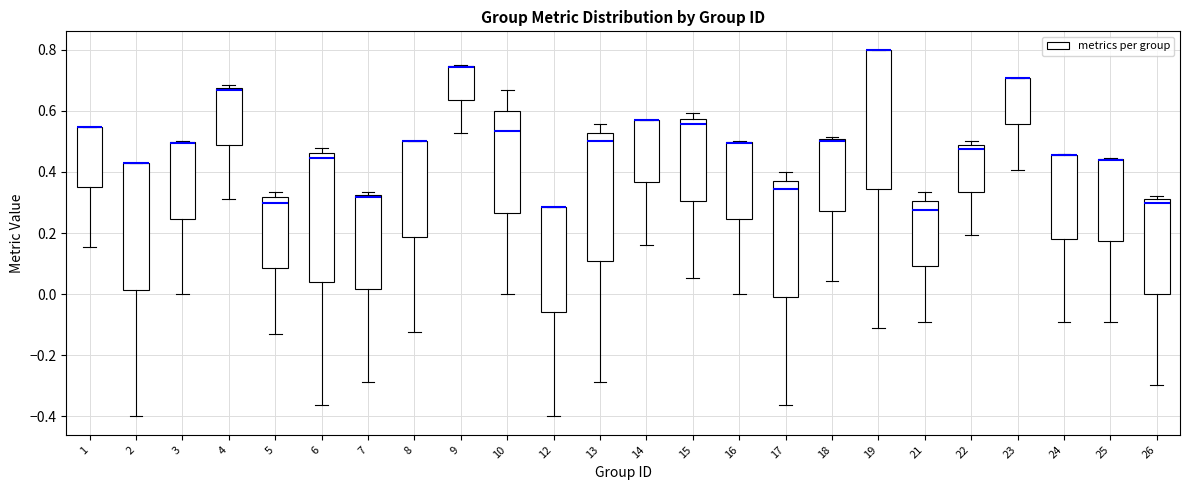

Comparing the boxes themselves (not the whiskers), which one is the tallest?

19